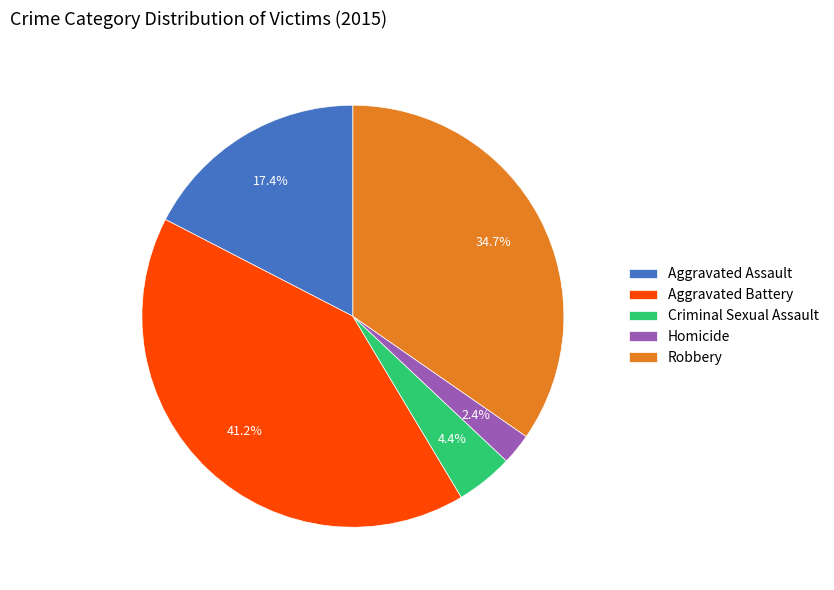

What is the largest slice in the pie chart?

Aggravated Battery